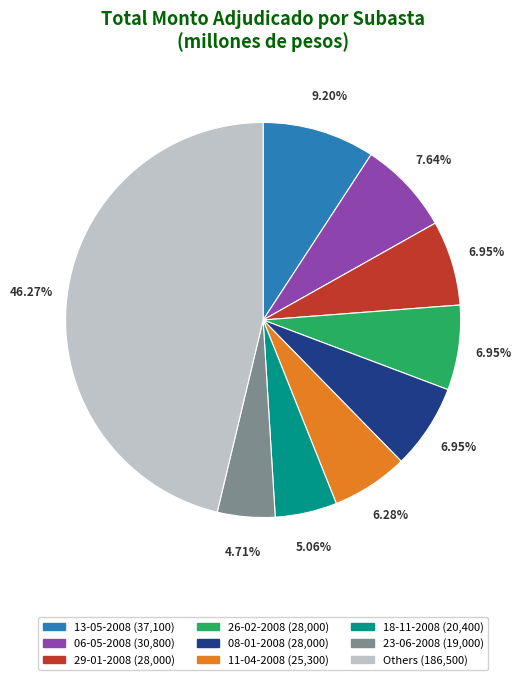

Is there a majority slice in this chart?

No